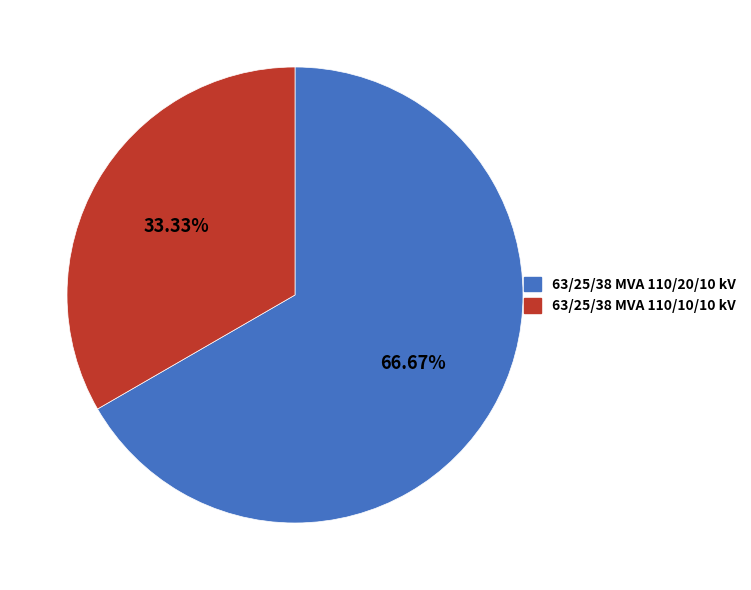

Count the number of slices in the pie.

2